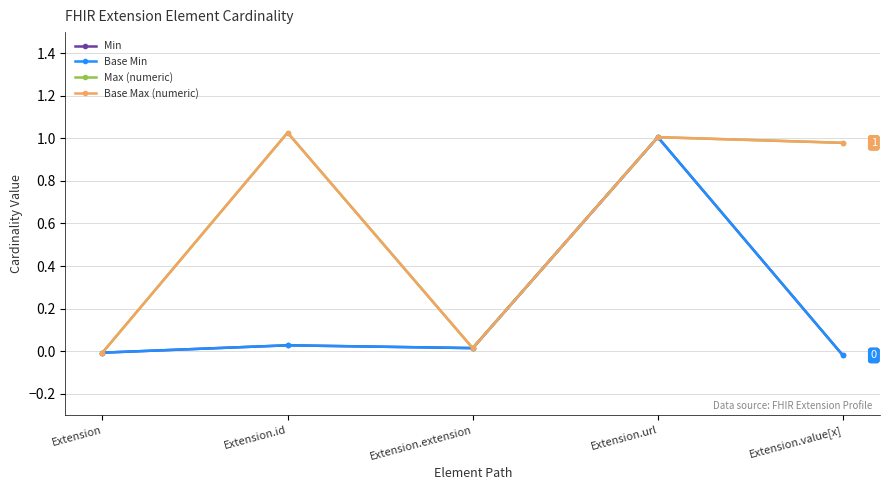

Reading left to right, list all the values displayed in this chart.

Min: Extension=-0.0	Extension.id=0.0	Extension.extension=0.0	Extension.url=1.0	Extension.value[x]=-0.0
Base Min: Extension=-0.0	Extension.id=0.0	Extension.extension=0.0	Extension.url=1.0	Extension.value[x]=-0.0
Max (numeric): Extension=-0.0	Extension.id=1.0	Extension.extension=0.0	Extension.url=1.0	Extension.value[x]=1.0
Base Max (numeric): Extension=-0.0	Extension.id=1.0	Extension.extension=0.0	Extension.url=1.0	Extension.value[x]=1.0